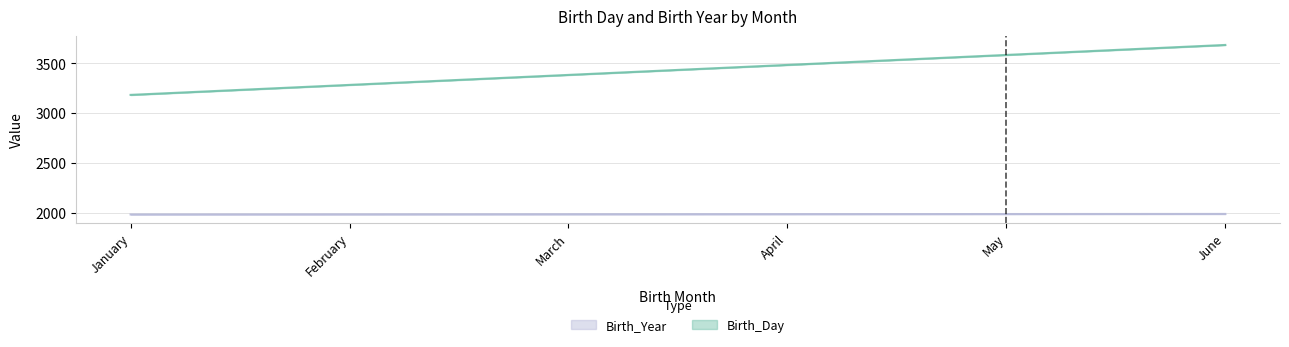

Rank the series by their average value, from lowest to highest.

Birth_Day, Birth_Year